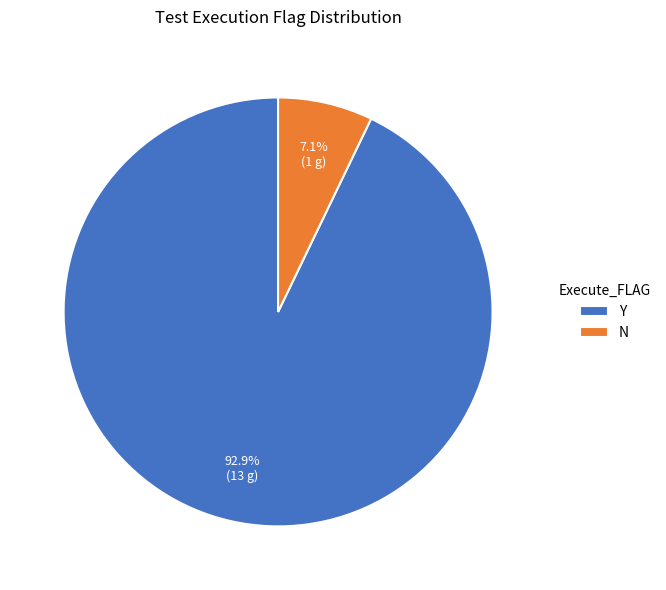

Count the number of slices in the pie.

2